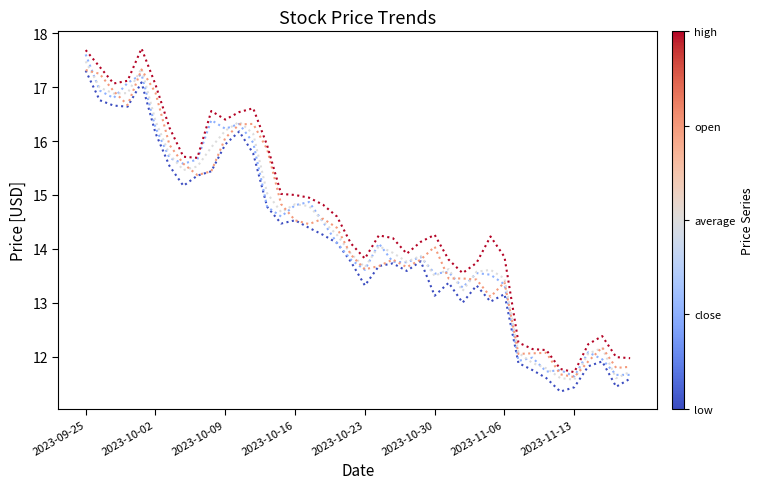

How many lines are shown in the chart?

5